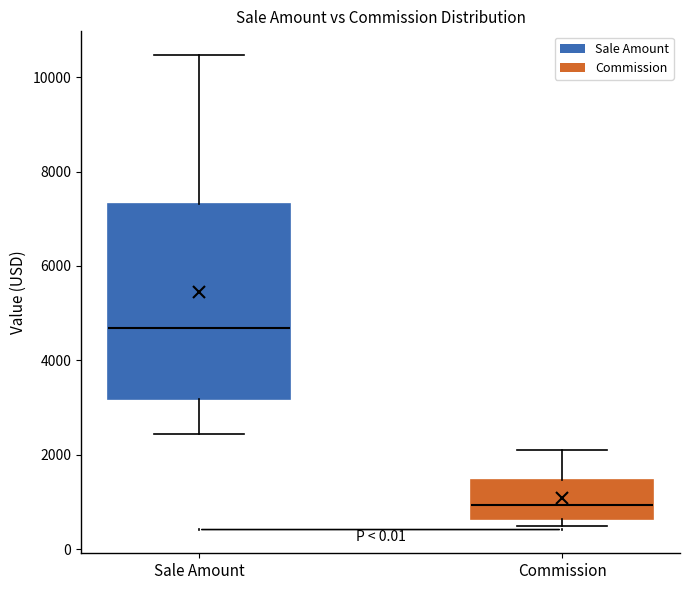

Where is the lower edge of the box for Sale Amount on the y-axis? The values are not printed on the chart, so give them approximately, as read against the axis.

3200